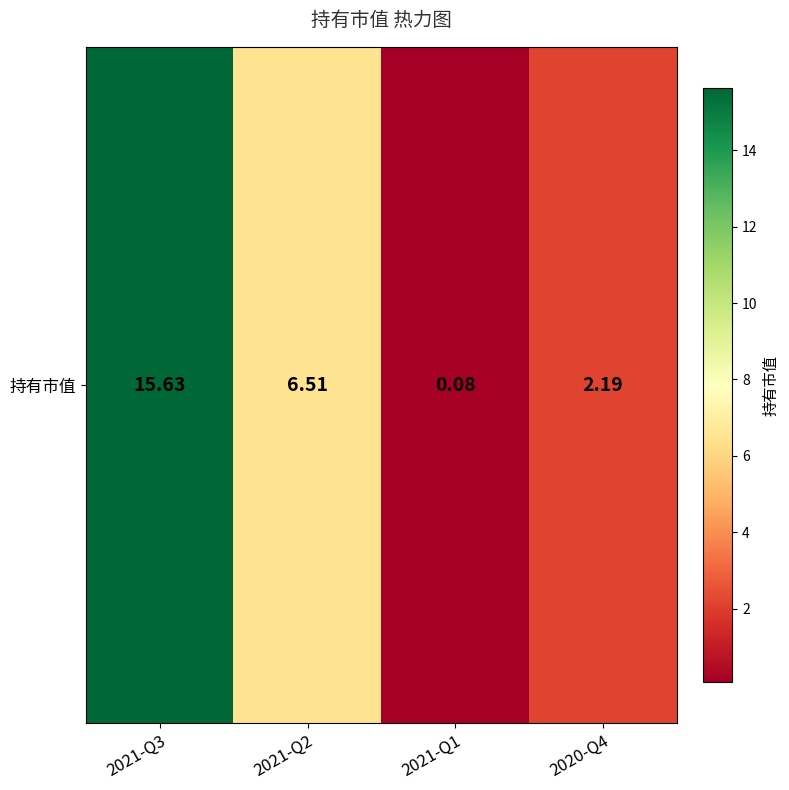

Which label corresponds to the smallest value in the chart?

2021-Q1